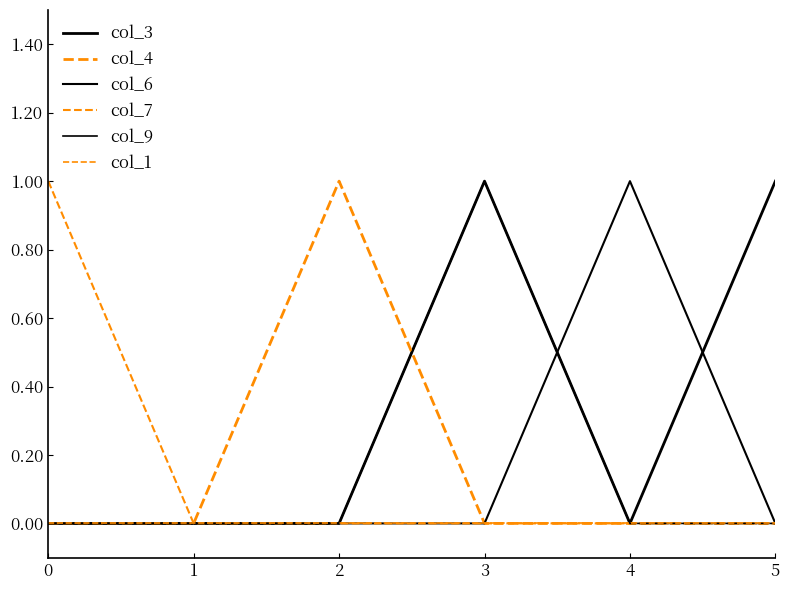

Reading left to right, extract all data points from this chart.

col_3: 0	0	0	1	0	1
col_4: 0	0	1	0	0	0
col_6: 0	0	0	0	1	0
col_7: 1	0	0	0	0	0
col_9: 0	0	0	1	0	0
col_1: 0	0	0	0	0	0